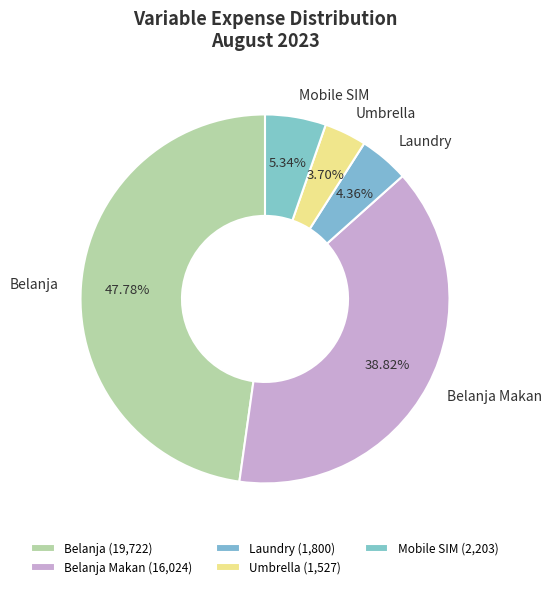

Approximately how many times larger is the value at Belanja compared to Umbrella?

12.9